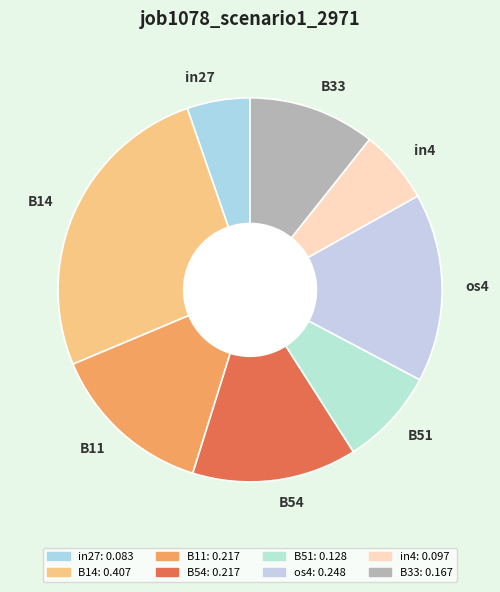

Does any single category account for the majority?

No